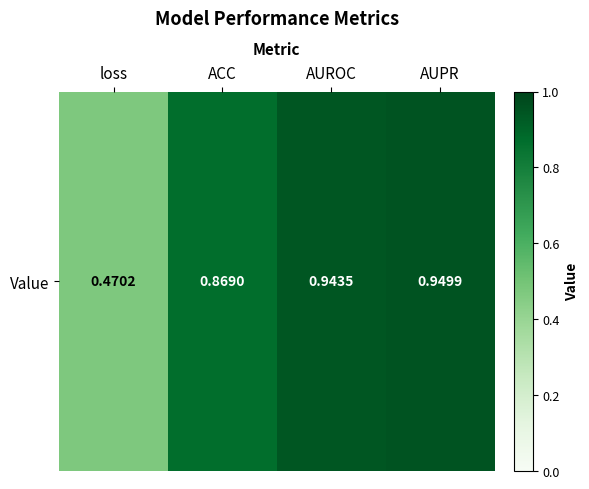

What is the maximum value shown in the chart?

0.9